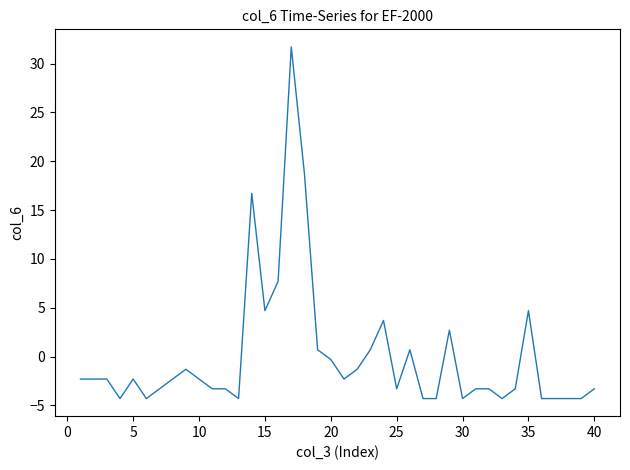

What is the minimum value shown in the chart?

-4.3